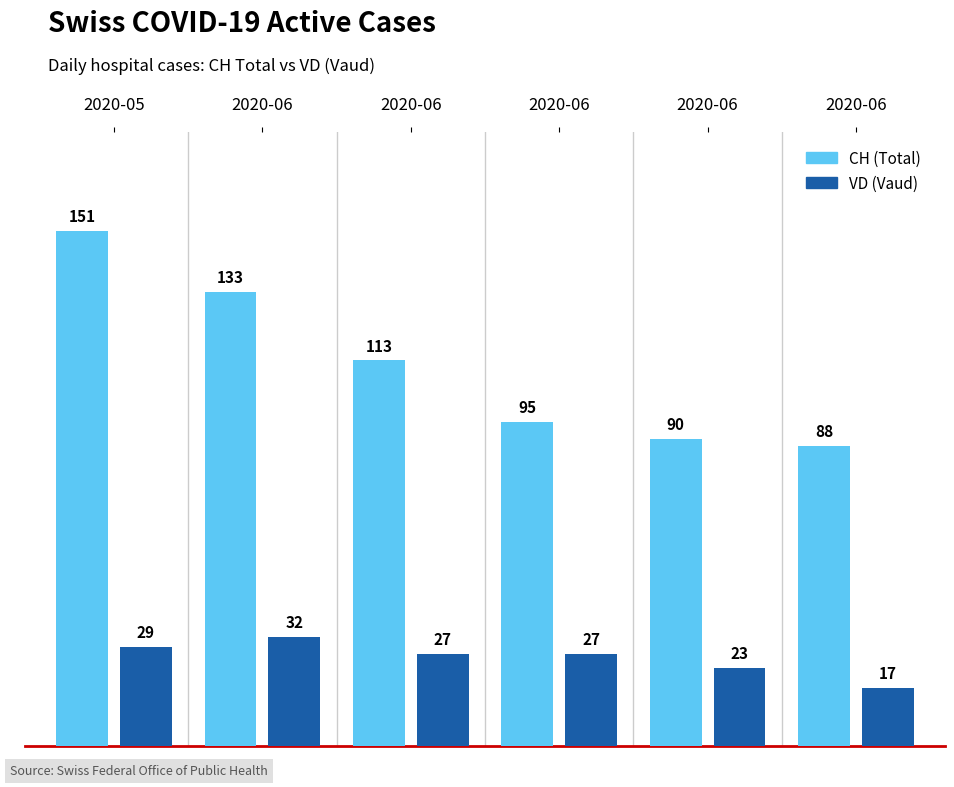

Which series has the largest total across all categories?

CH (Total)